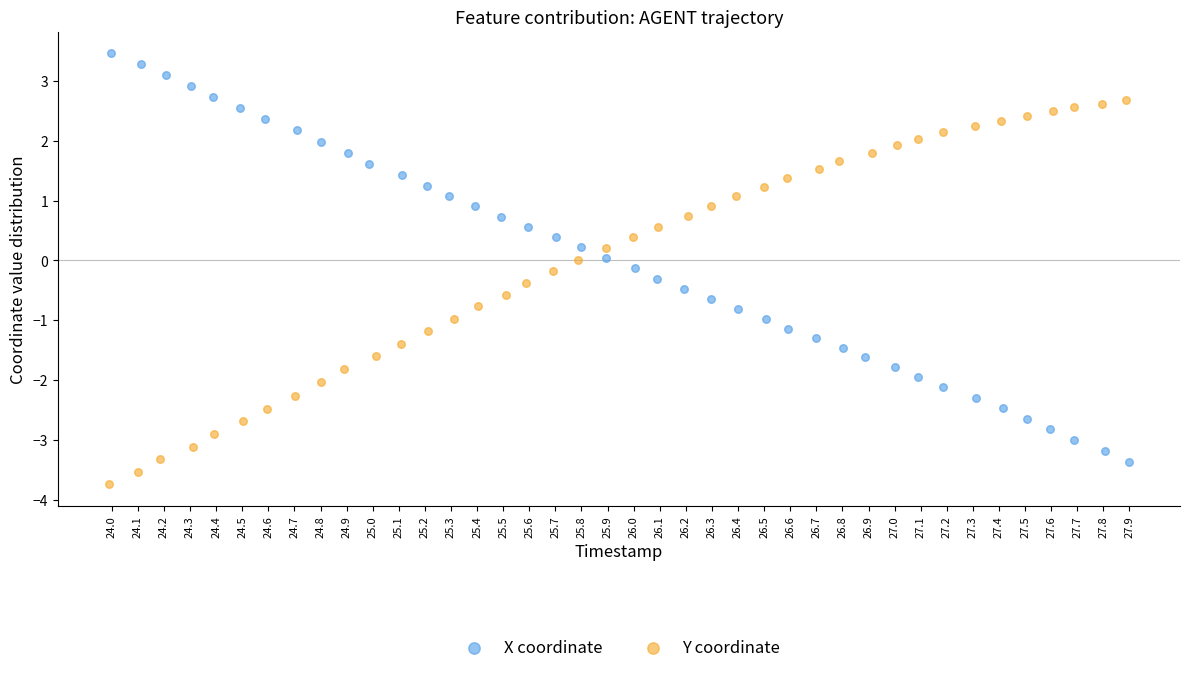

Which series contains the lowest Y value?

Y coordinate